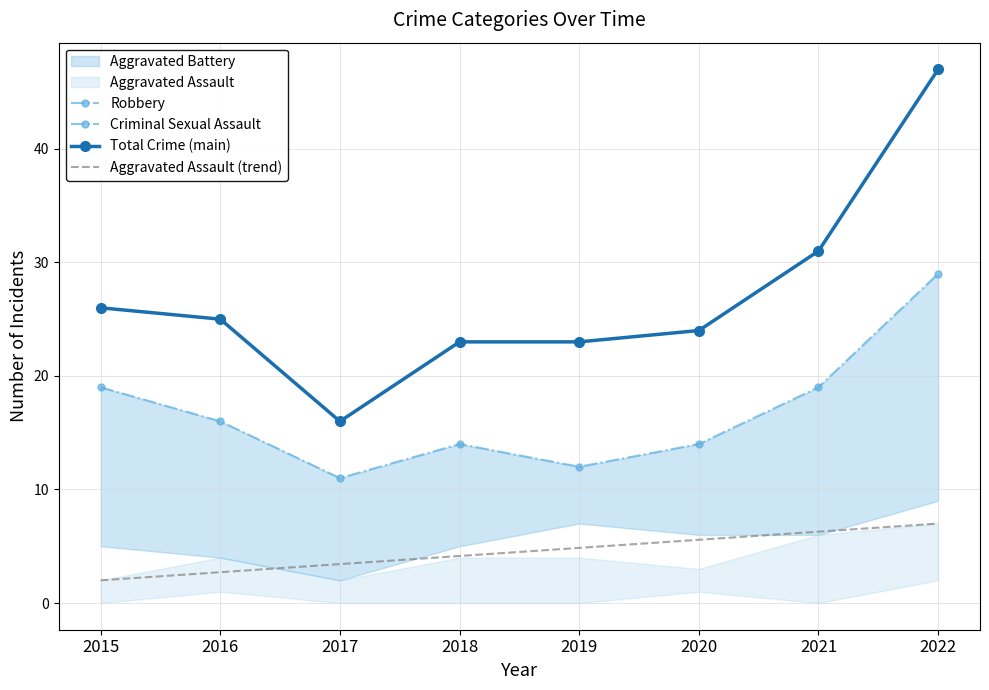

How many interior local valleys does the Total Crime (main) series have?

1